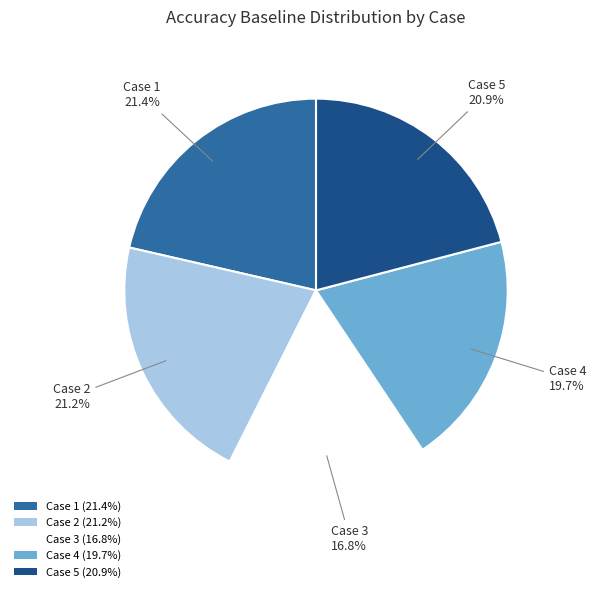

Between Case 5 (20.9%) and Case 3 (16.8%), which is larger?

Case 5 (20.9%)